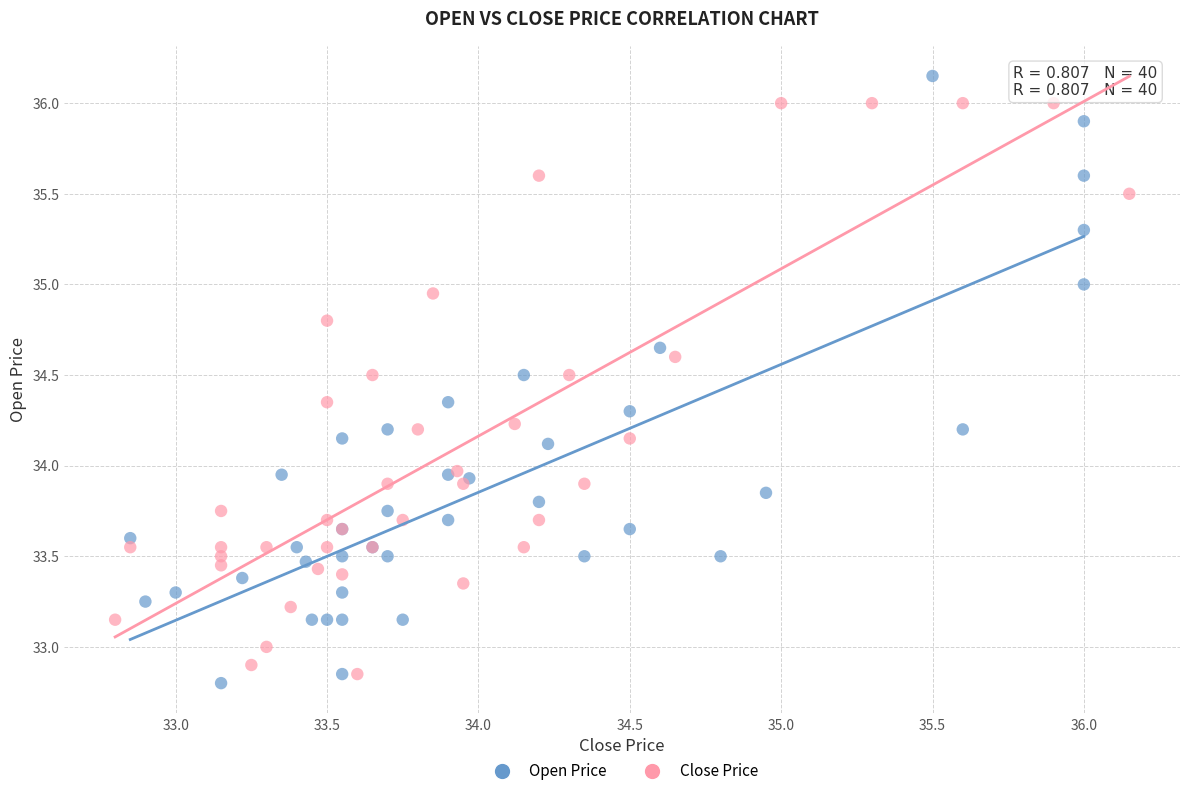

Which series contains the highest Y value?

Open Price